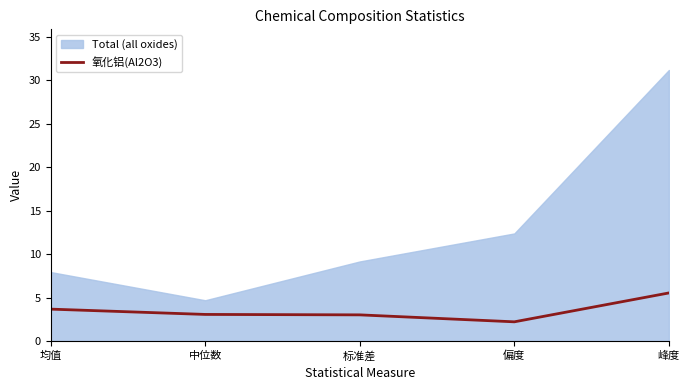

What is the ratio of the value at 峰度 to the value at 偏度?

2.5